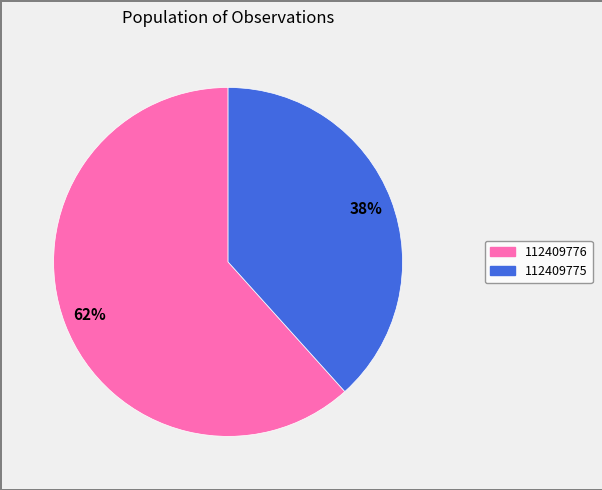

Which slice is the largest?

112409776